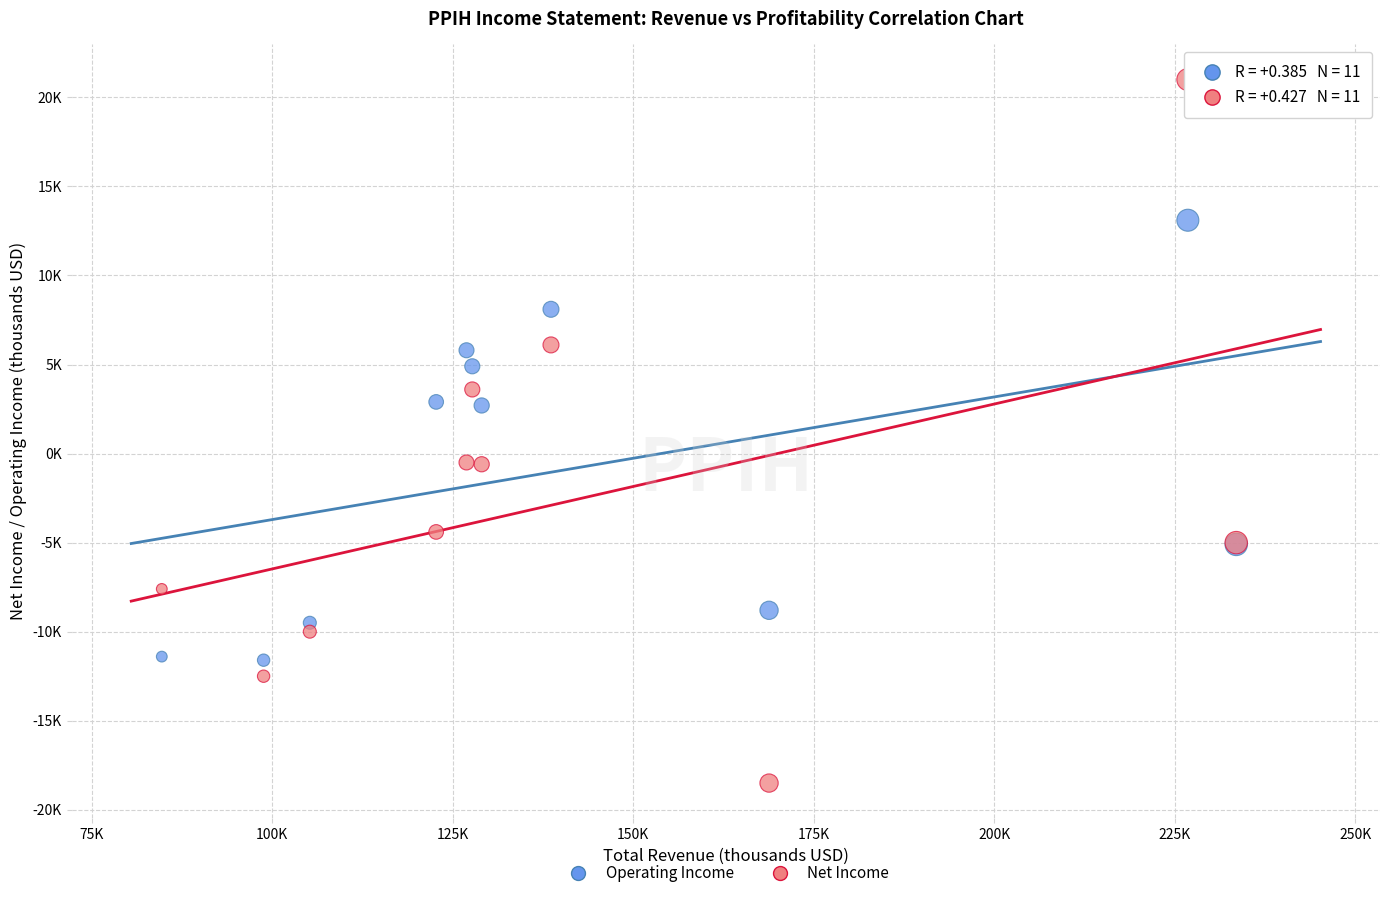

What are all the series names shown in the legend?

Operating Income, Net Income